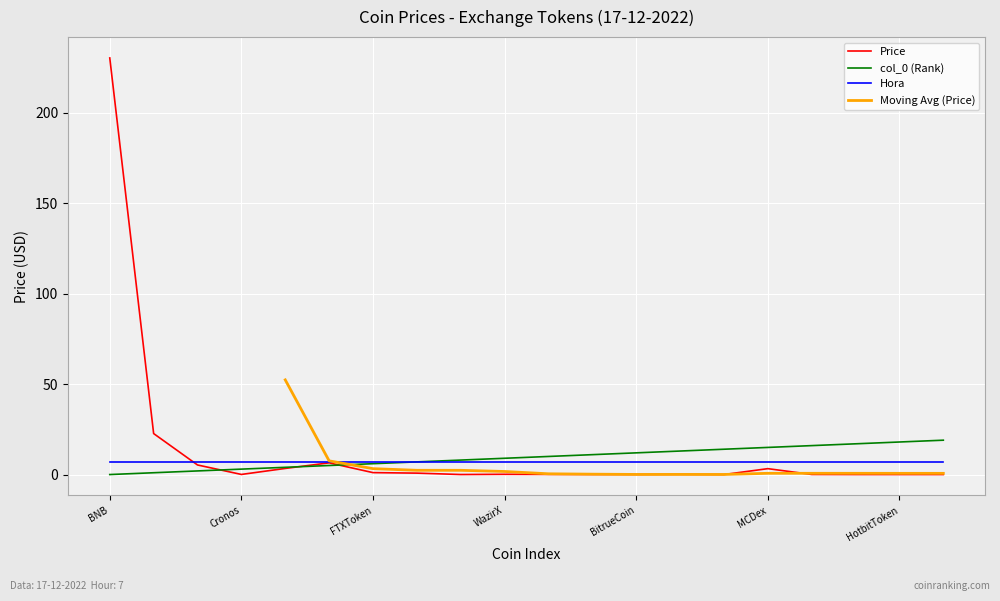

At which category does Price reach its first local peak?

KuCoinToken